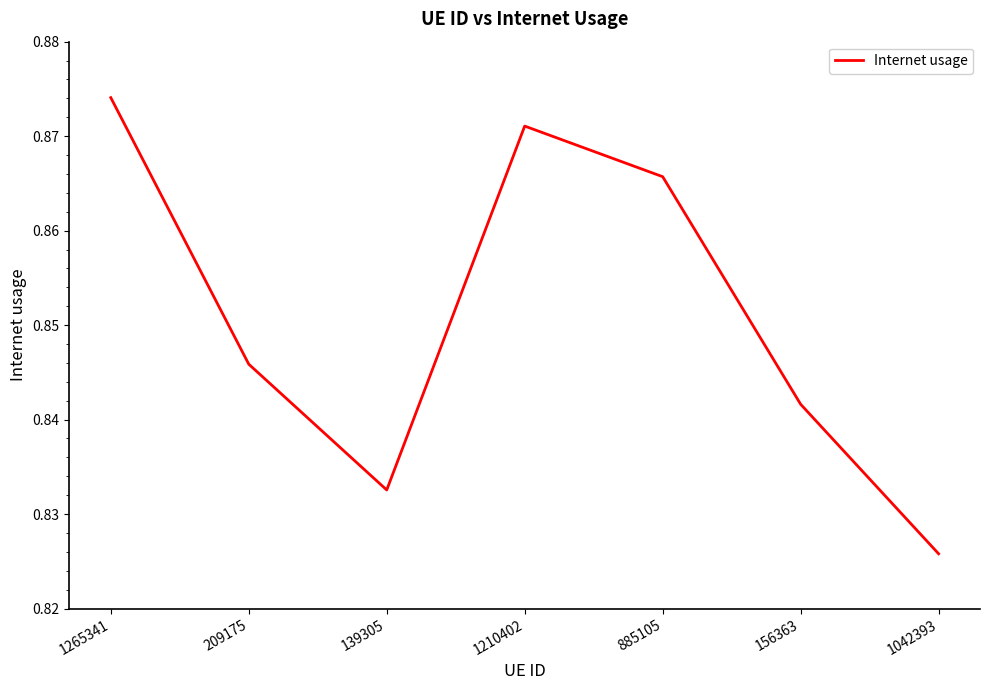

Is this an area chart (filled region under the line)?

No